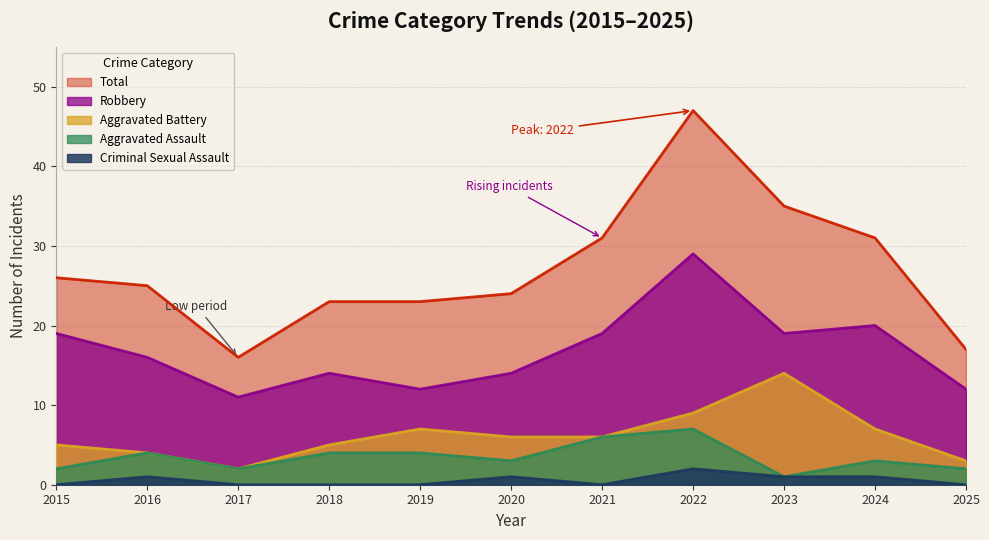

Which series has the largest total across all categories?

Total